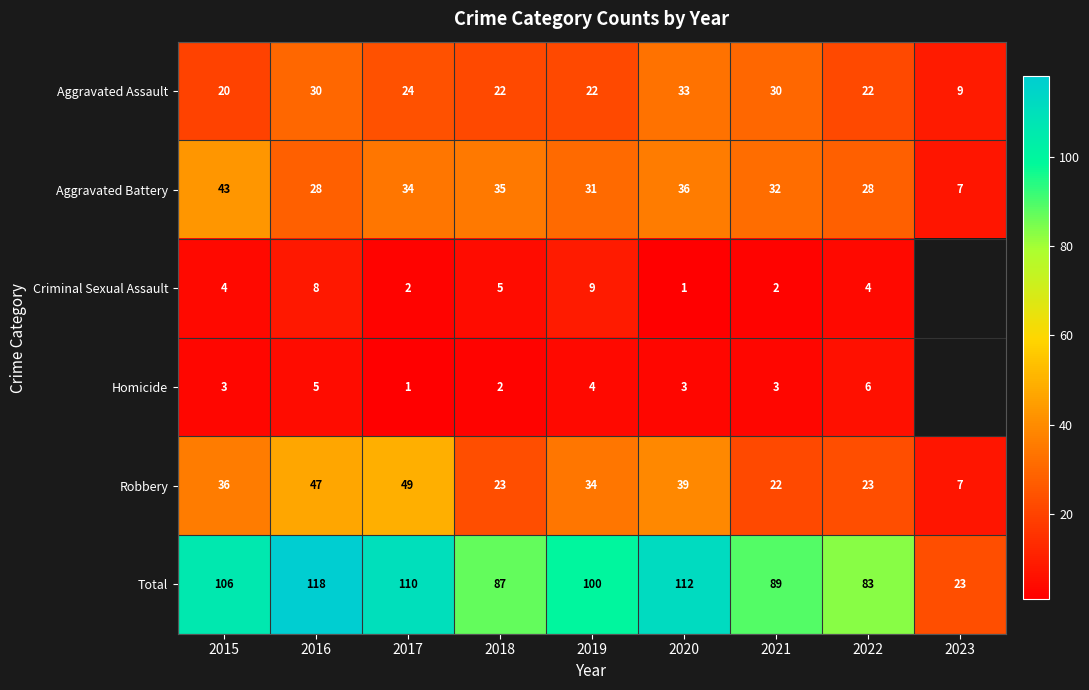

What is the difference between the maximum and minimum values in the Aggravated Battery series?

36